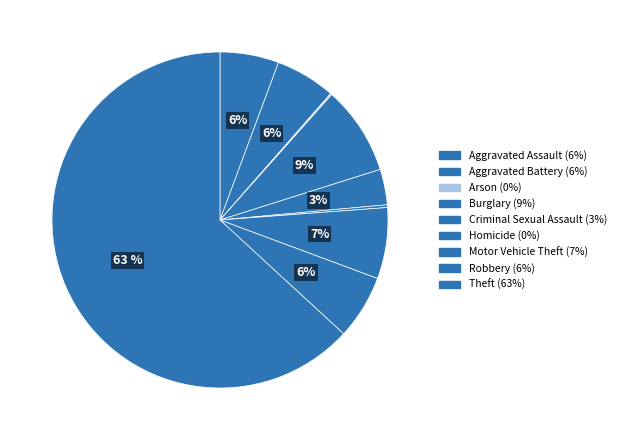

Does any single category account for the majority?

Yes